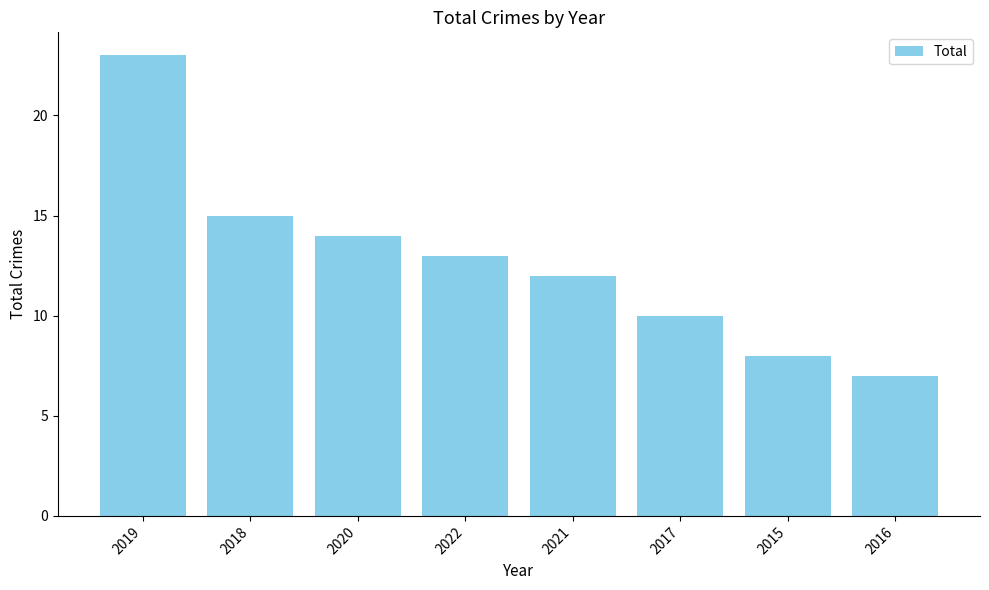

At which category does the chart reach its peak across all series?

2019